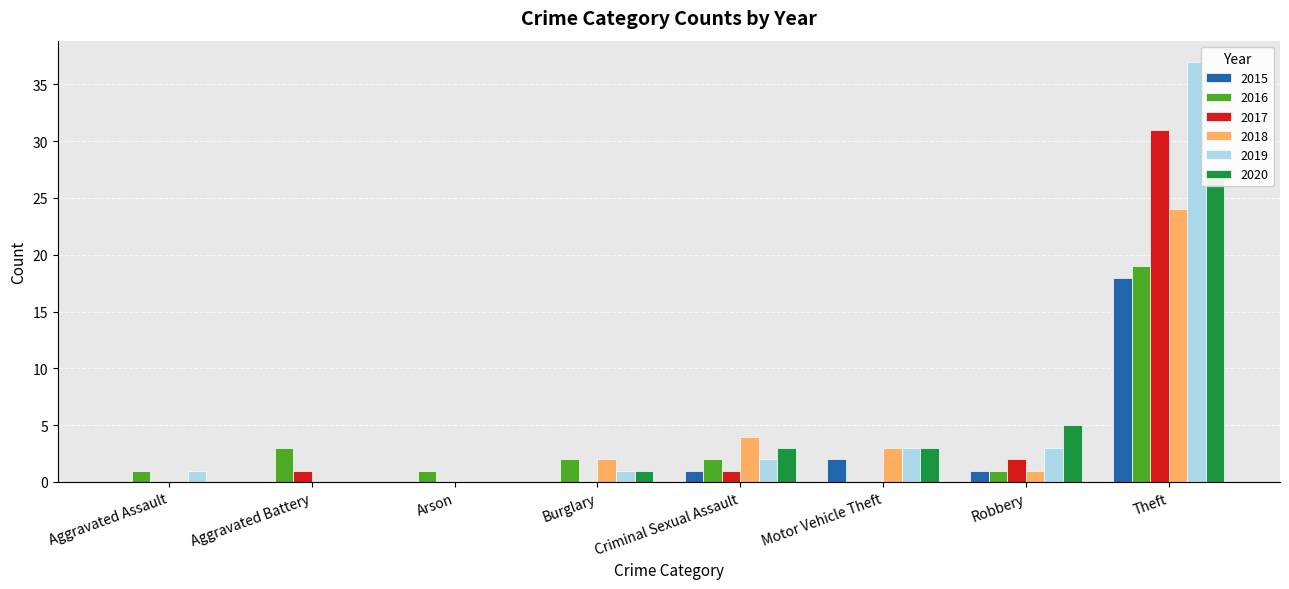

What is the sum of the 2019 values at Criminal Sexual Assault and Theft?

39